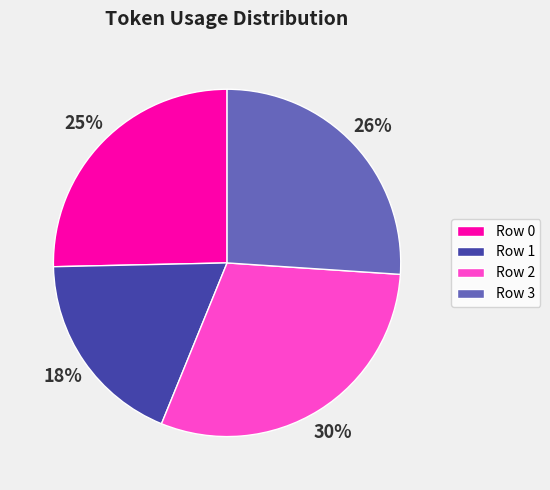

To the nearest percent, what percentage of the pie is Row 0?

25%